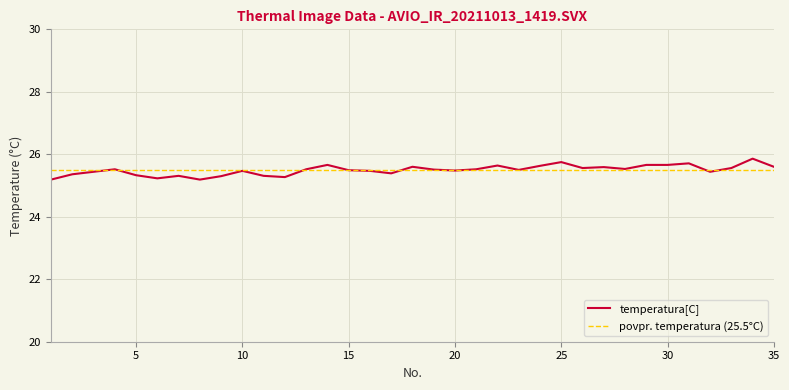

What is the value of the 11th point from the left?

25.3